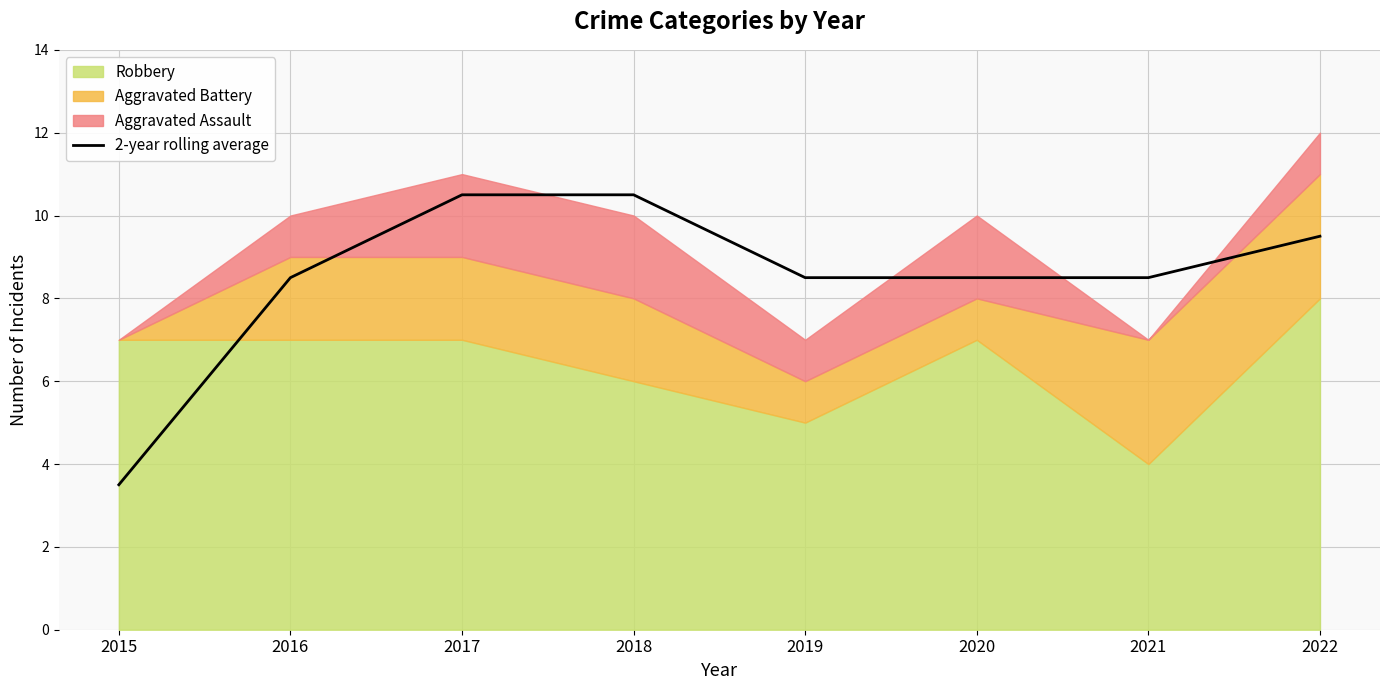

The value at 2022 is 17.0. True or false?

False